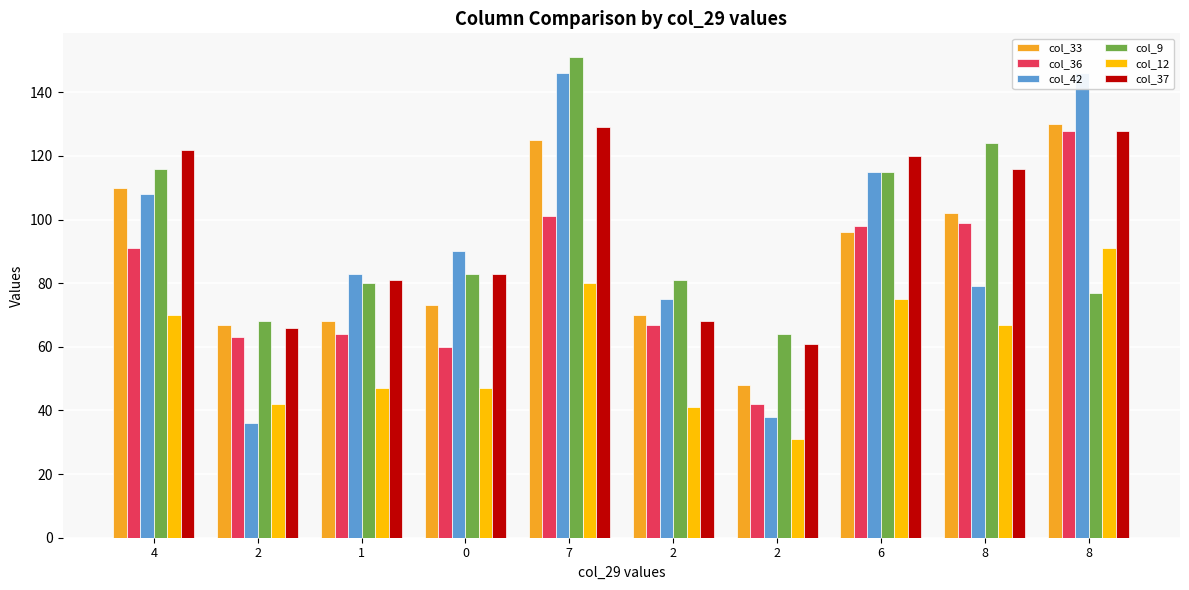

What is the total value across all series at 6?

619